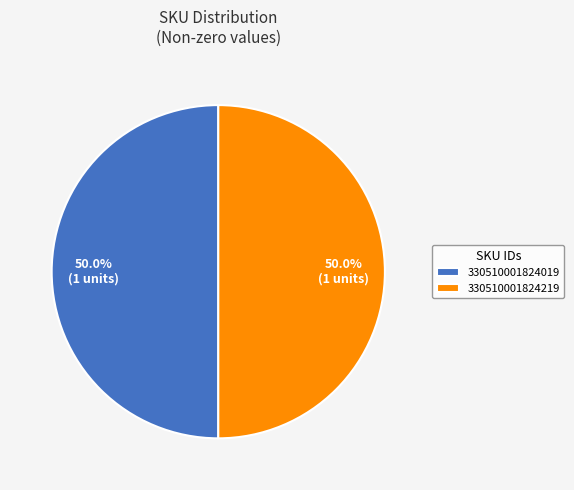

How many segments does this pie chart have?

2